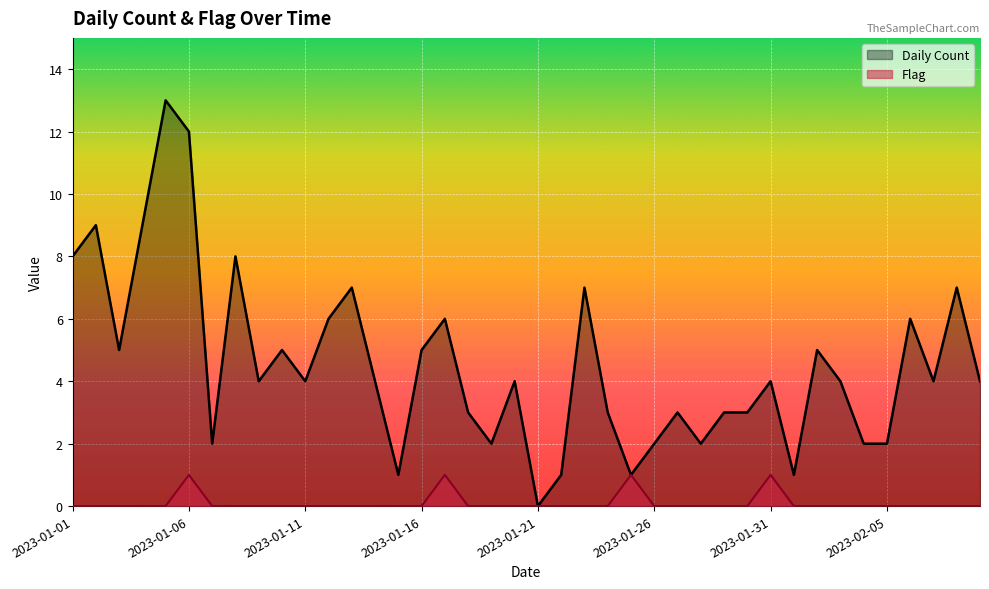

At how many categories does at least one series exceed 4?

16